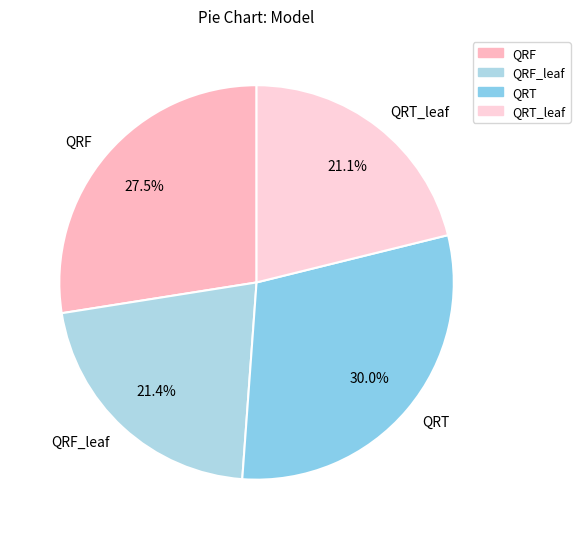

To the nearest percent, what is the average slice percentage?

25%